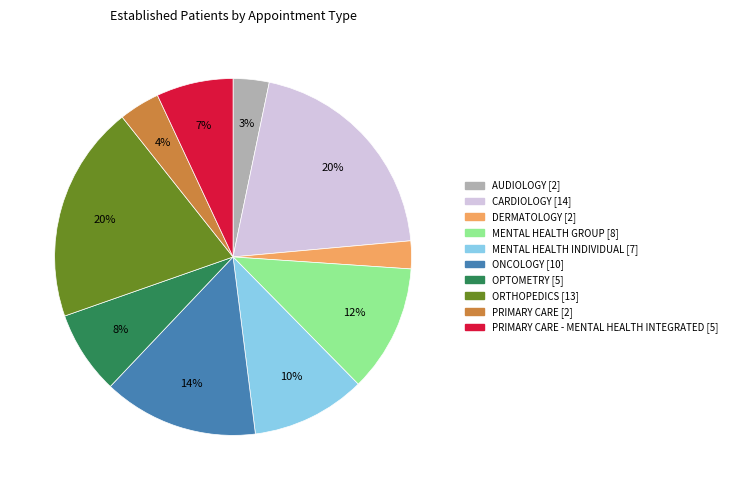

How many segments does this pie chart have?

10